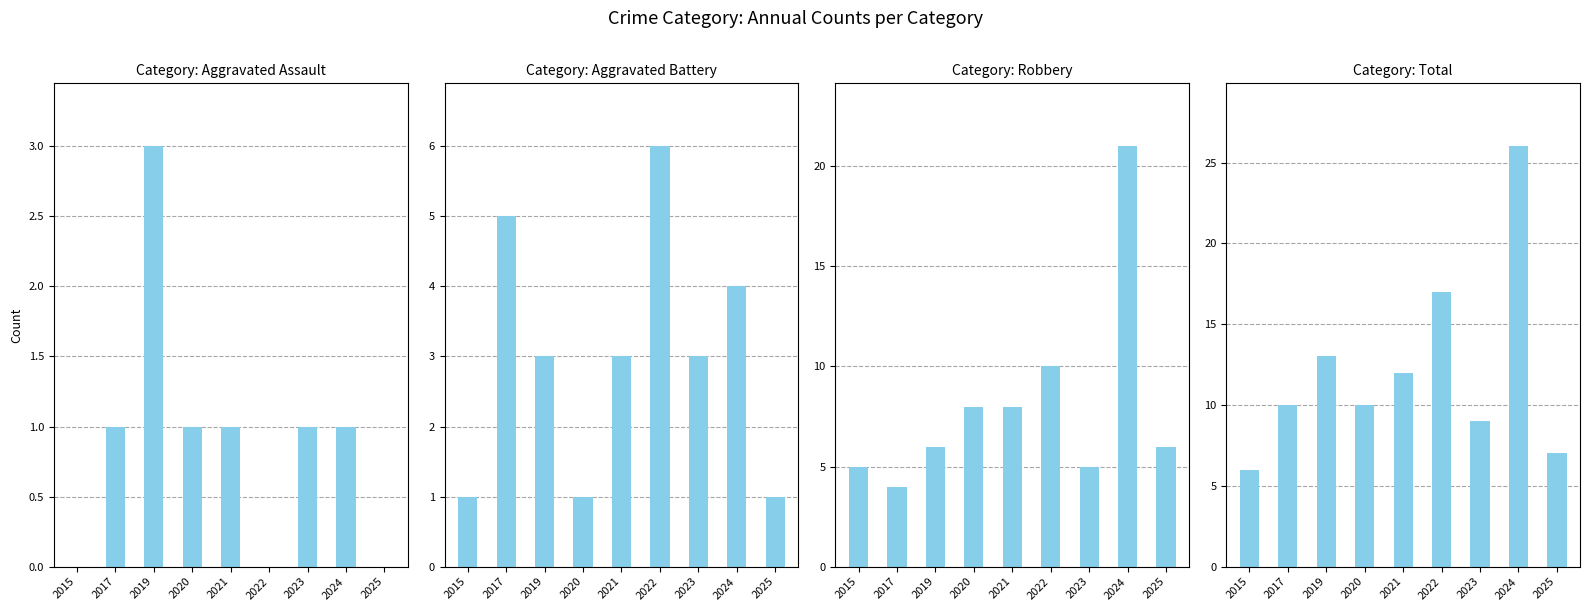

What is the total value across all series at 2020?

20